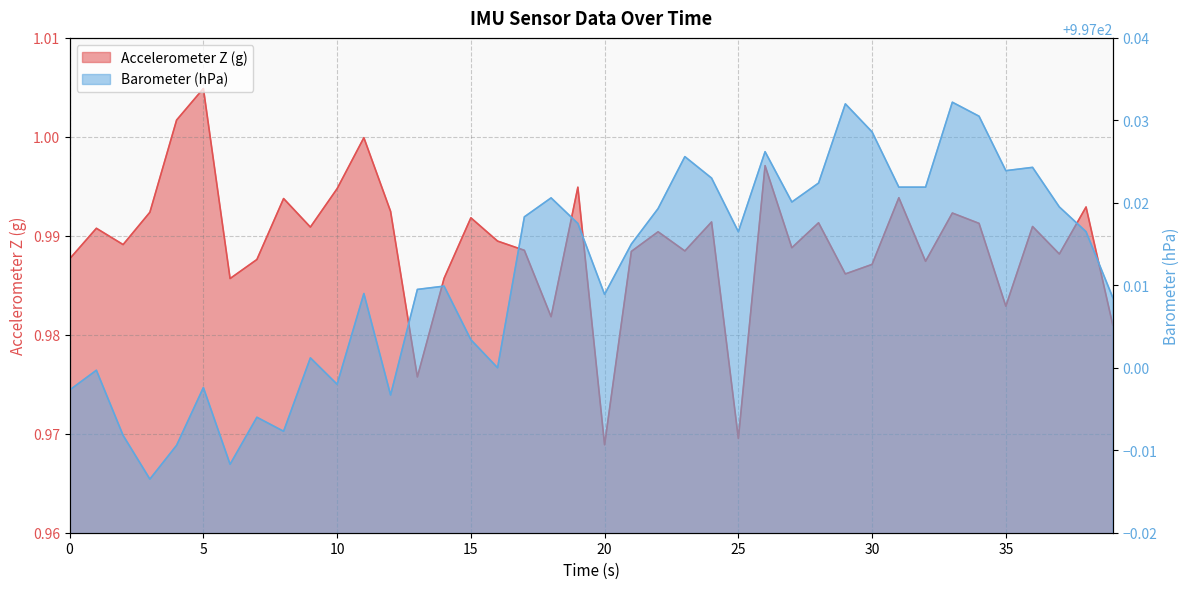

True or false: Barometer (hPa) and Accelerometer Z (g) cross at least once.

False